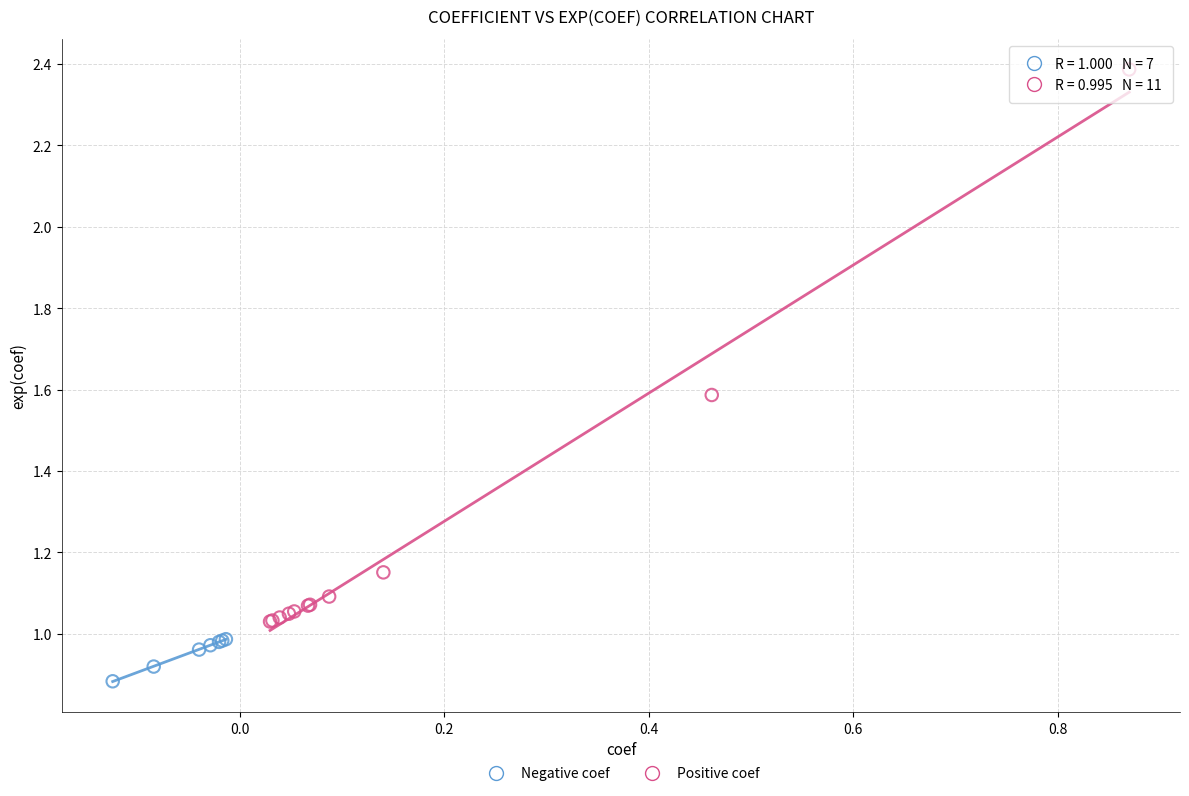

What are all the series names shown in the legend?

Negative coef, Positive coef